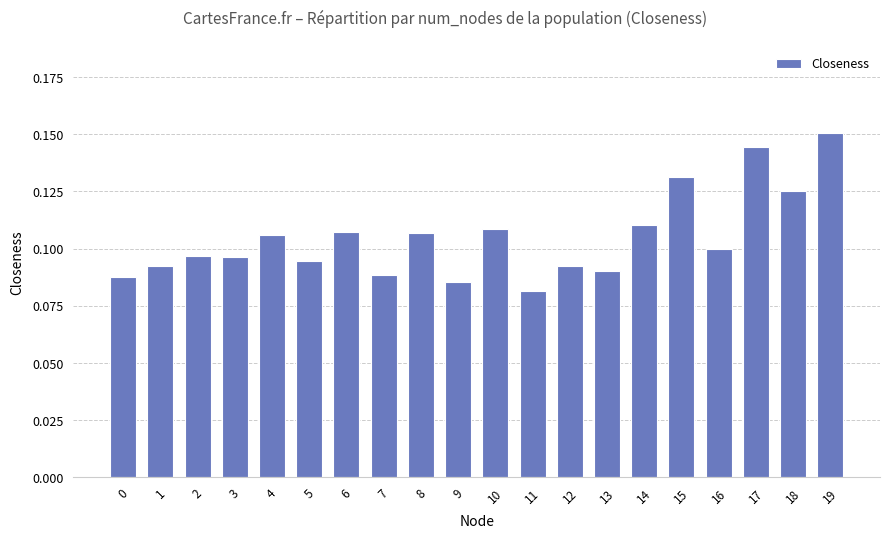

Between 2 and 6, which is larger?

6